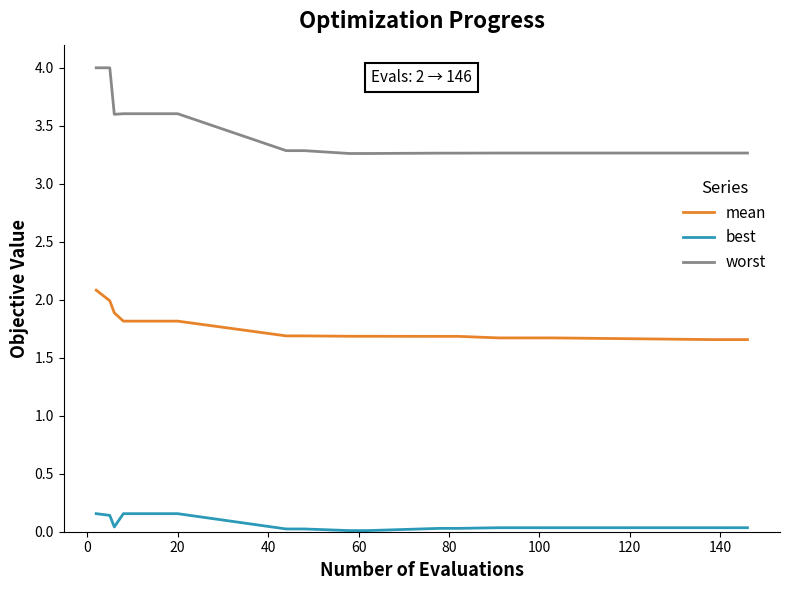

Which series has the widest spread of values?

worst